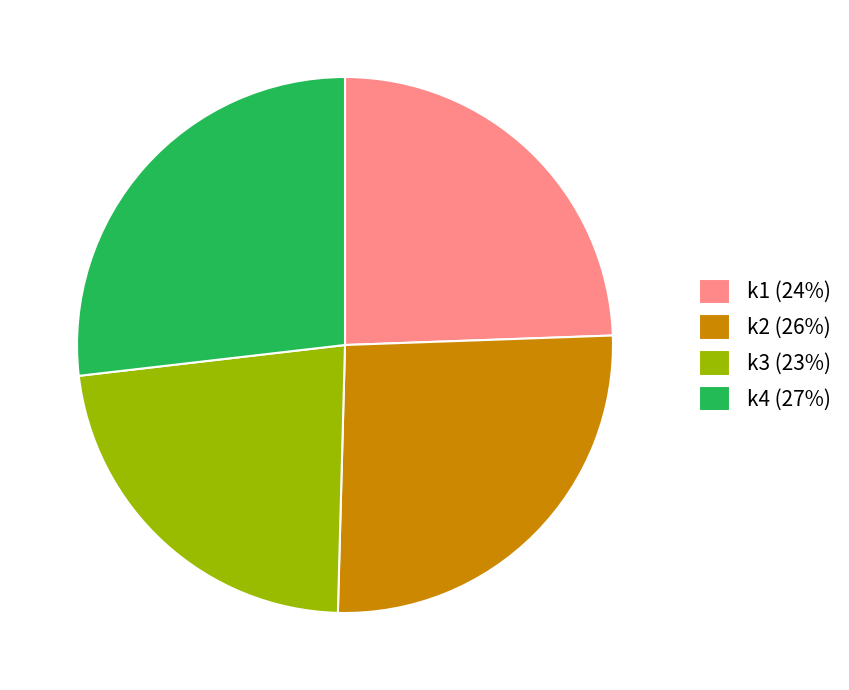

The k2 (26%) slice represents 38% of the pie. True or false?

False